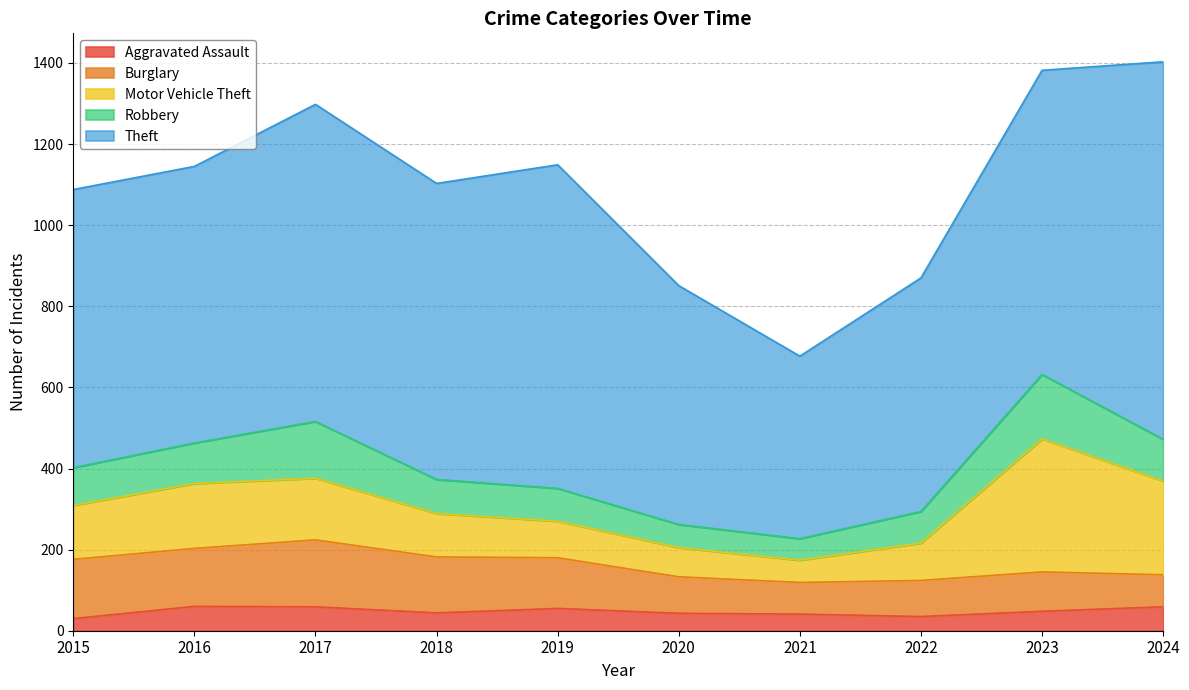

What is the difference between the highest and lowest values at 2024?

872